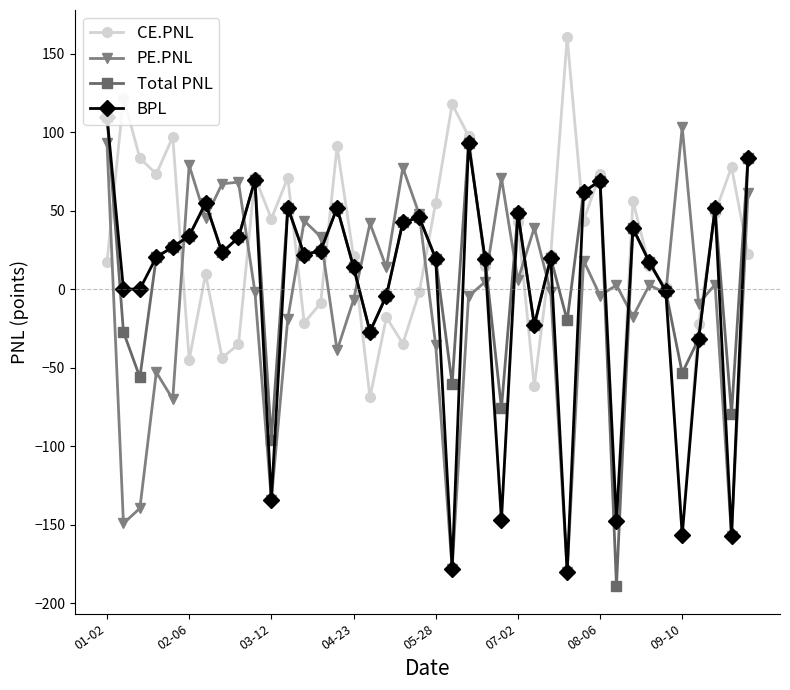

What is the value of the Total PNL point at the 10th from the left?

69.5